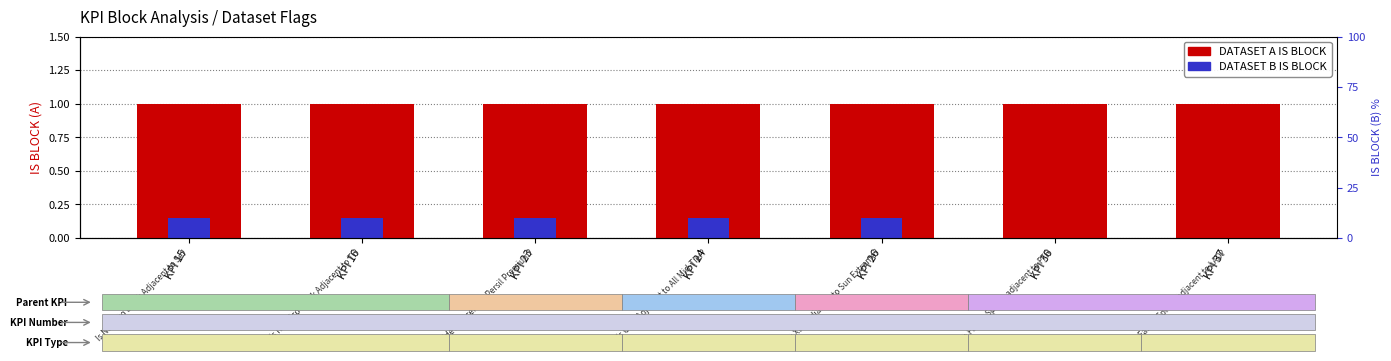

How many groups of bars are there?

7